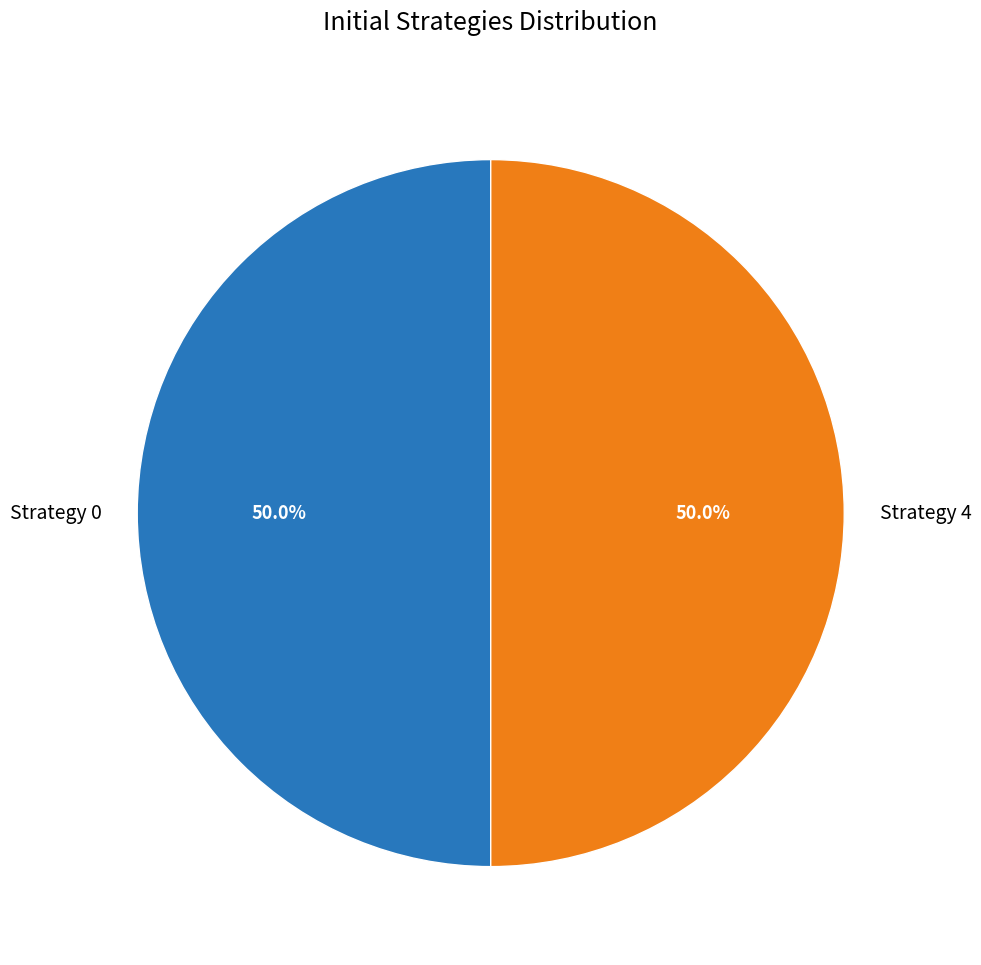

Is it true that Strategy 4 is 90% of the pie?

False